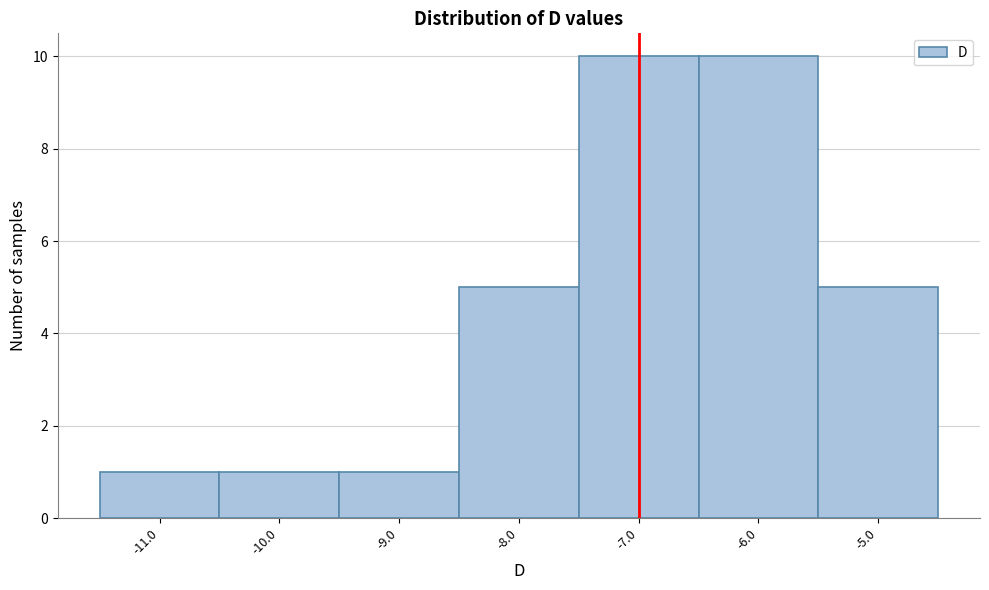

Reading left to right, list every bar in this chart as the range it spans on the x-axis followed by its height. The values are not printed on the chart, so give them approximately, as read against the axis.

-11.5 to -10.5: 1
-10.5 to -9.5: 1
-9.5 to -8.5: 1
-8.5 to -7.5: 5
-7.5 to -6.5: 10
-6.5 to -5.5: 10
-5.5 to -4.5: 5